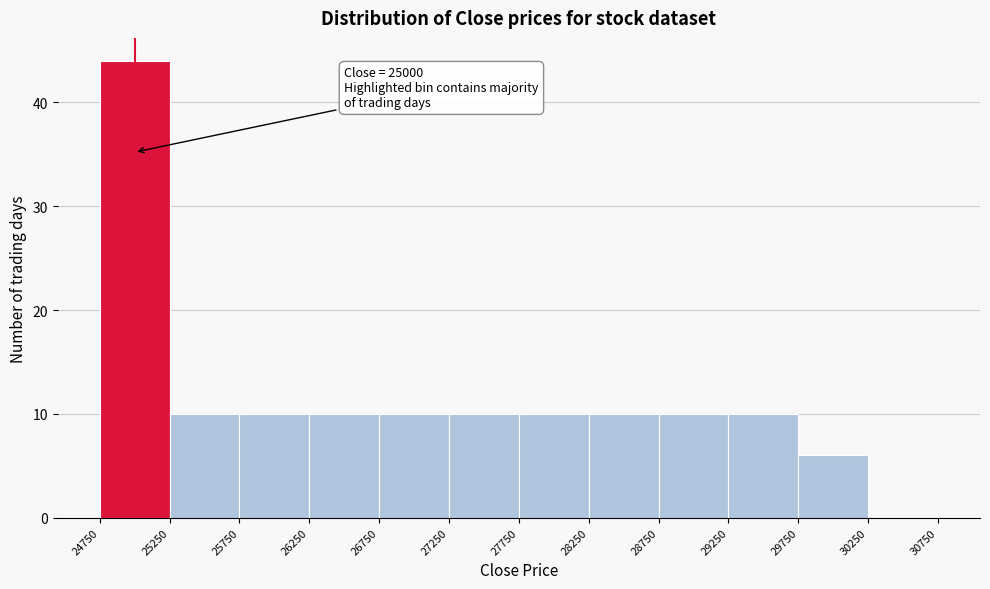

Over which range of the x-axis is the bar tallest?

24750 to 25250